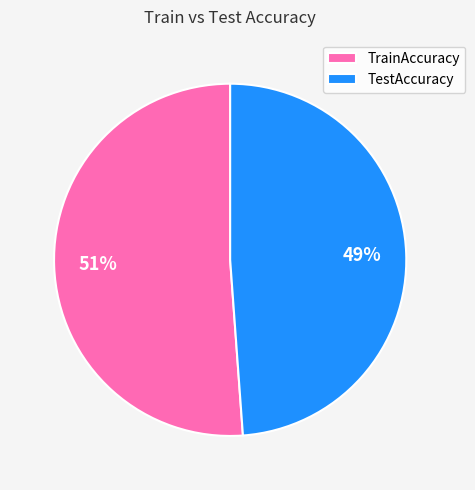

How many segments does this pie chart have?

2